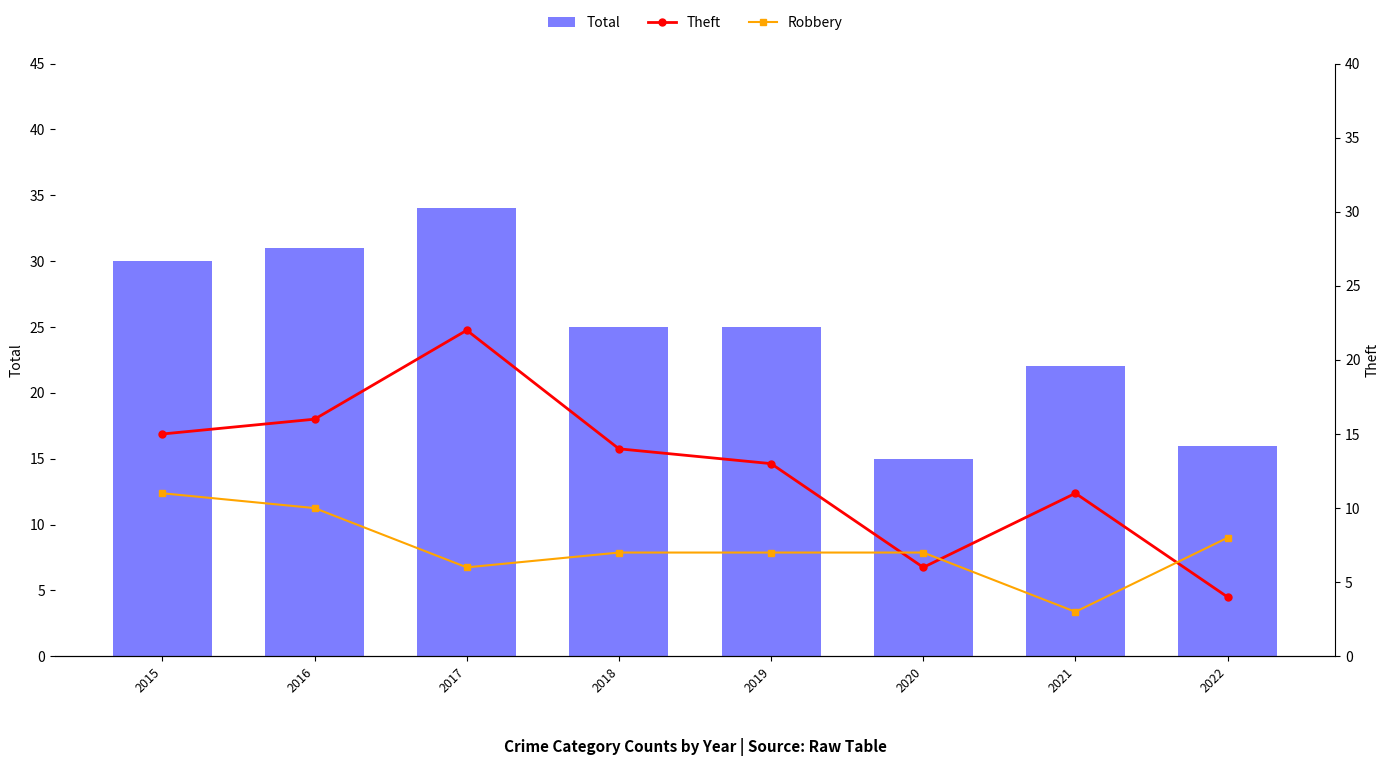

The value of Robbery at 2020 is 5. True or false?

False